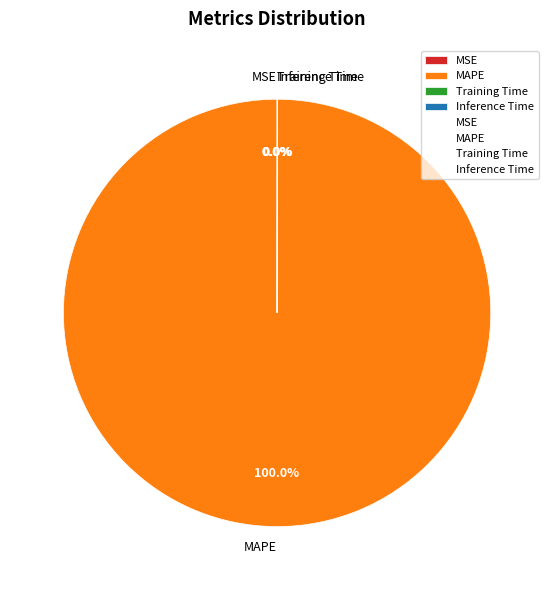

Does MAPE represent more than half of the total?

Yes